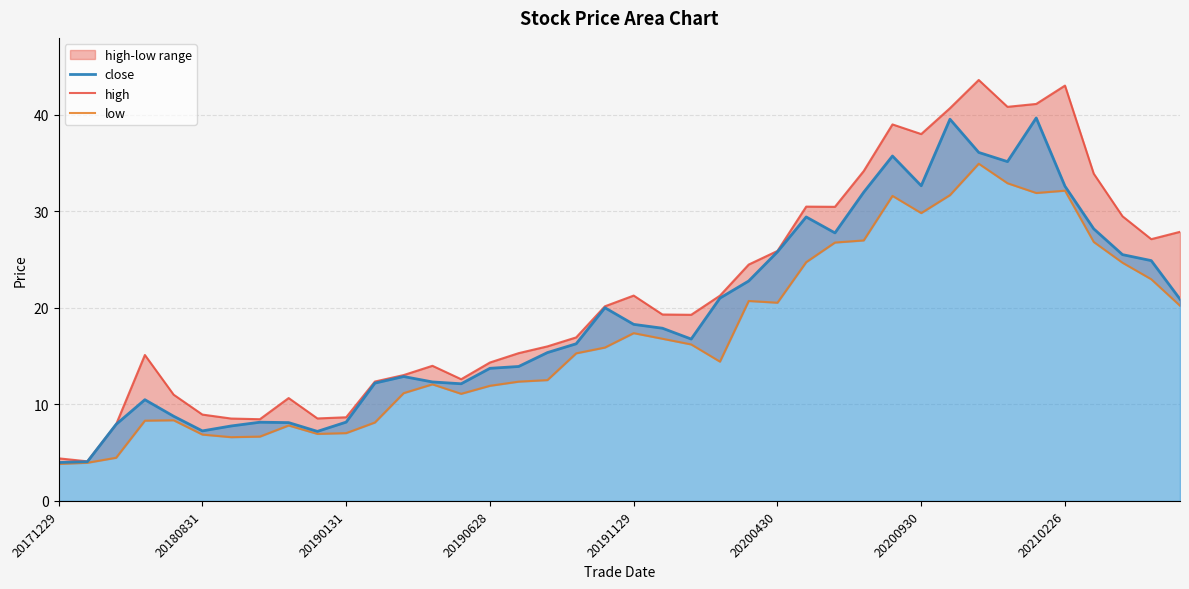

True or false: close has more than 2 interior local peaks.

True